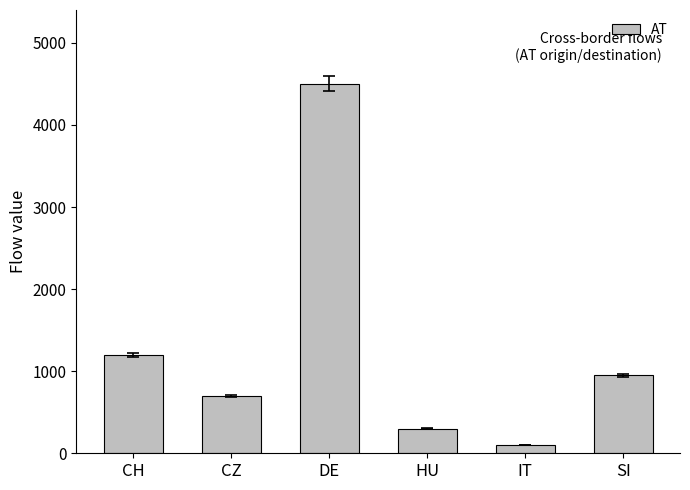

List the labels in order of value, largest first.

DE, CH, SI, CZ, HU, IT